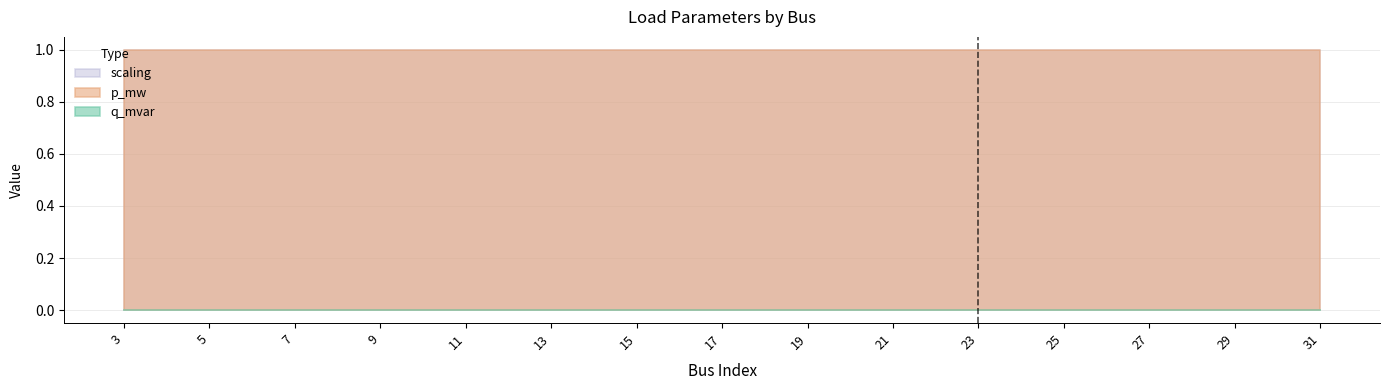

Reading left to right, what are all the values shown in this chart?

p_mw: 0.0	0.0	0.0	0.0	0.0	0.0	0.0	0.0	0.0	0.0	0.0	0.0	0.0	0.0	0.0
q_mvar: 0.0	0.0	0.0	0.0	0.0	0.0	0.0	0.0	0.0	0.0	0.0	0.0	0.0	0.0	0.0
scaling: 1.0	1.0	1.0	1.0	1.0	1.0	1.0	1.0	1.0	1.0	1.0	1.0	1.0	1.0	1.0